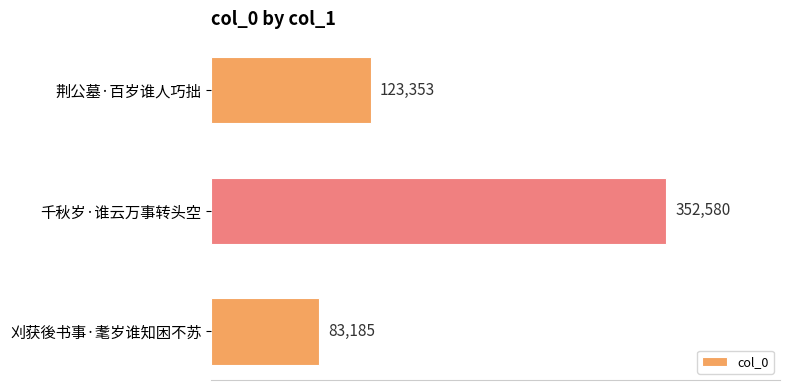

The value at 荆公墓·百岁谁人巧拙 is 123353. True or false?

True